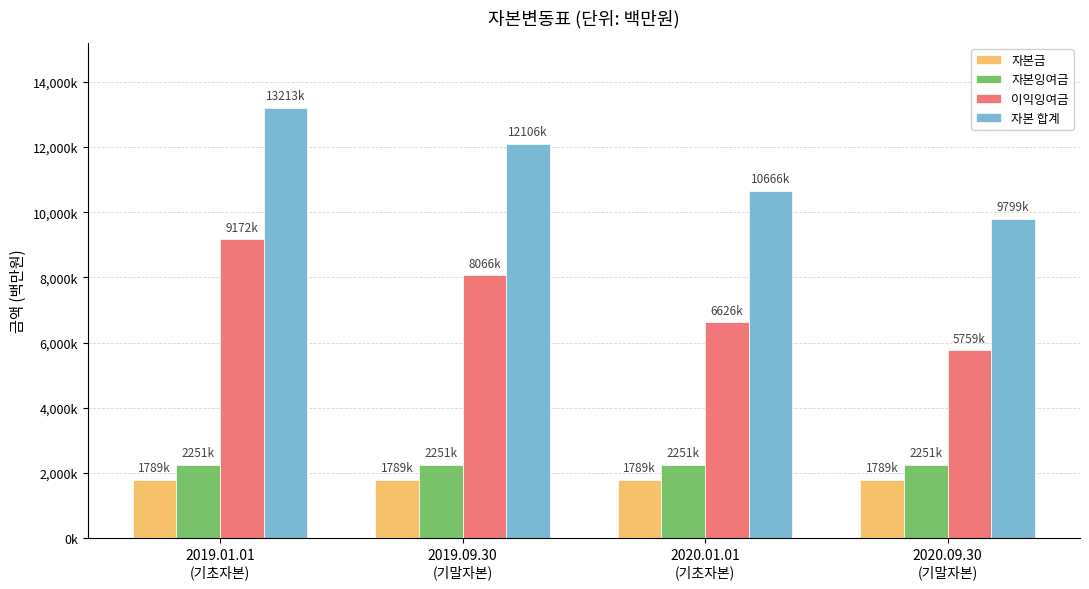

Does the chart contain any negative values?

No